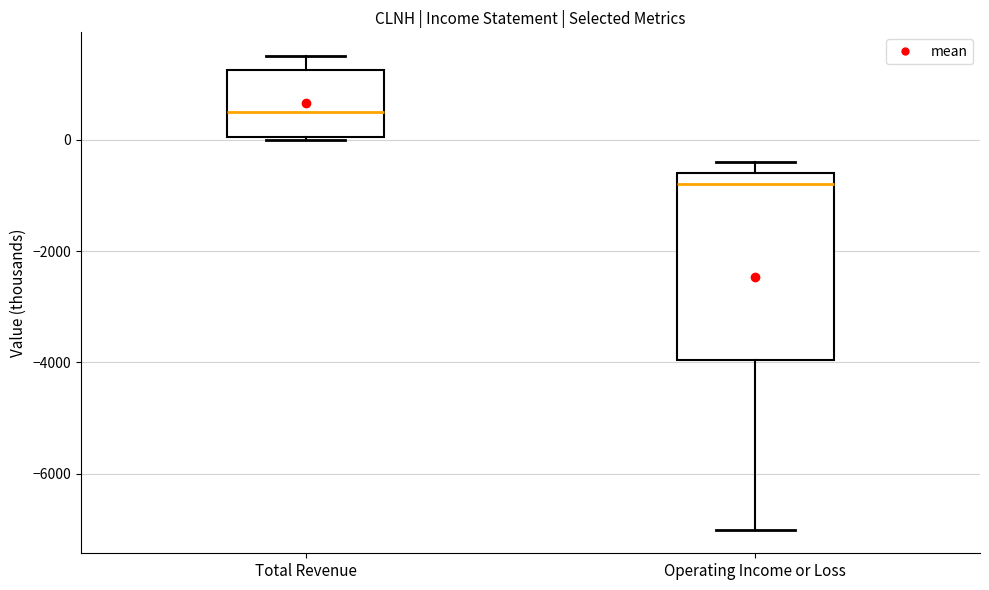

Which box has the lowest median line?

Operating Income or Loss